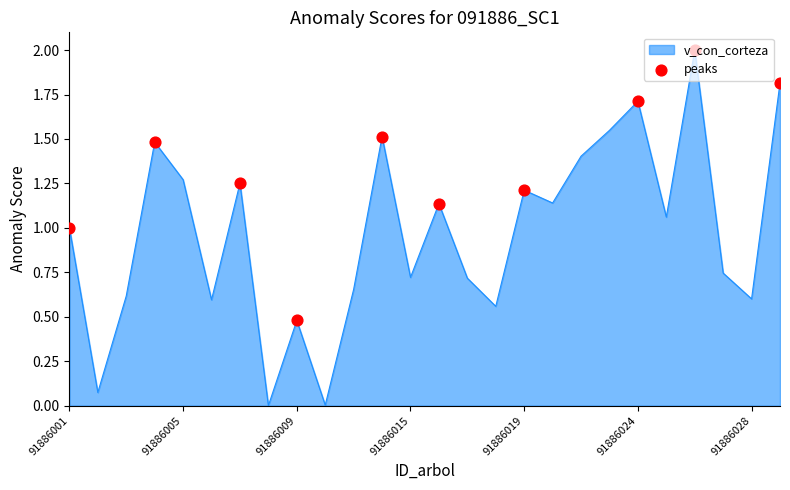

What is the difference between the maximum and minimum values?

2.0